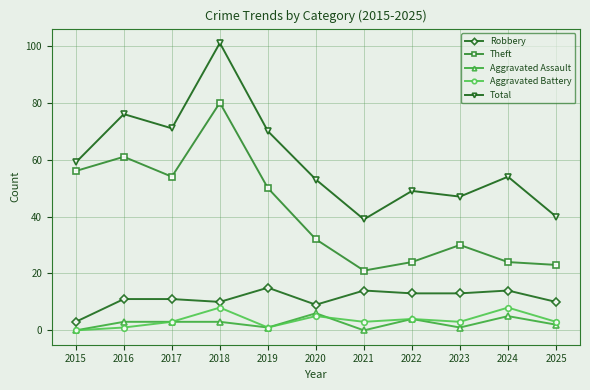

True or false: Theft and Aggravated Assault intersect in this chart.

False